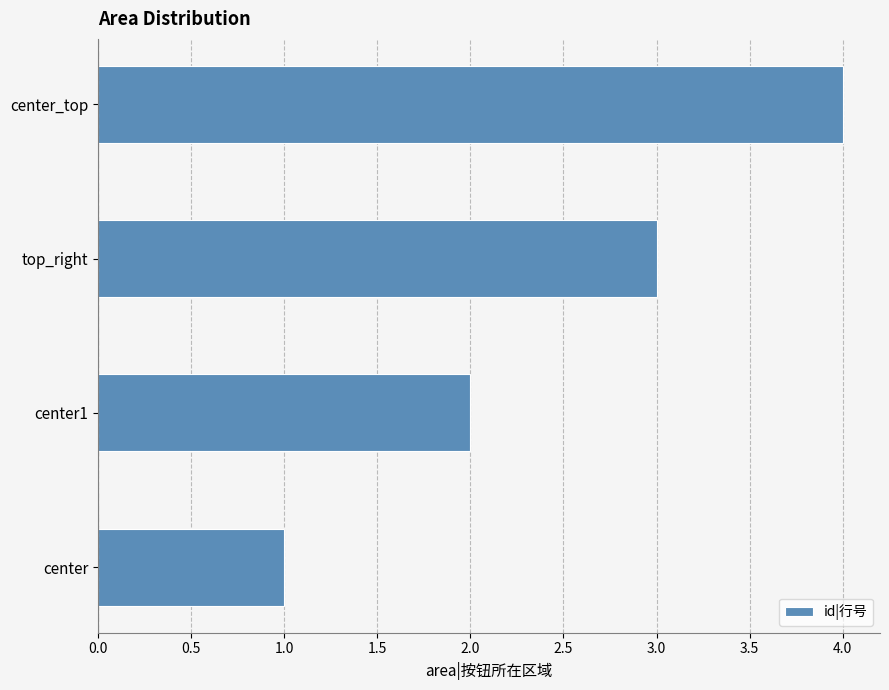

List the labels in order of value, smallest first.

center, center1, top_right, center_top